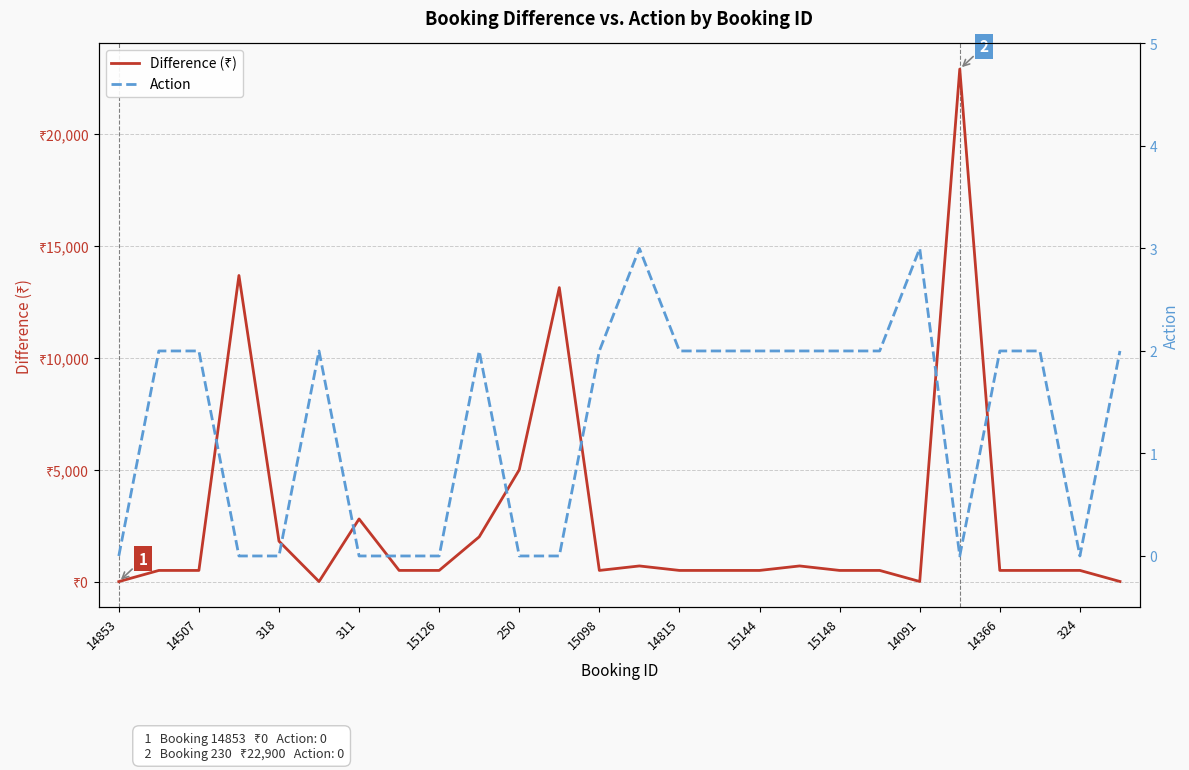

The value of Action at 14366 is 2. True or false?

True